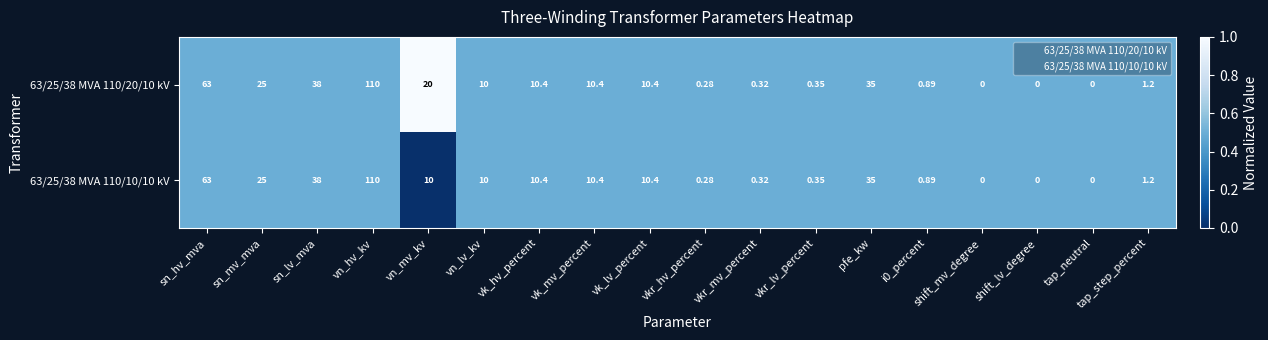

Is the value of 63/25/38 MVA 110/10/10 kV at vn_mv_kv greater than the value of 63/25/38 MVA 110/20/10 kV at vn_mv_kv?

No